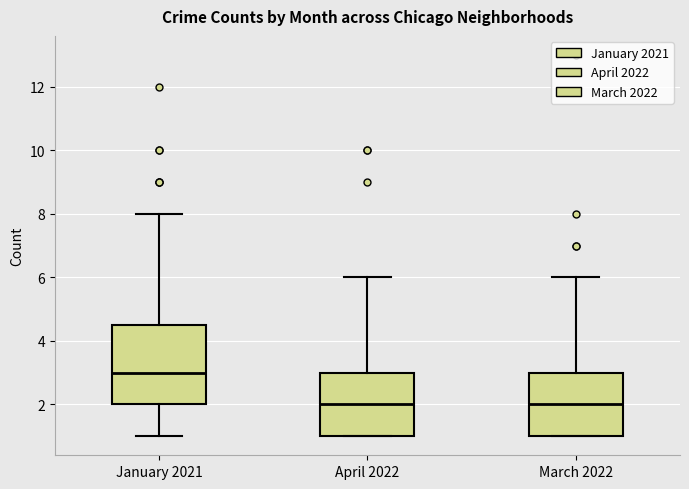

Reading left to right, transcribe this box plot: for each box, give where its median line is, the range the box spans, and where its two whiskers end, as read against the y-axis. The values are not printed on the chart, so give them approximately, as read against the axis.

January 2021: median 3.0, box 2.0 to 4.6, whiskers 1.0 to 8.0
April 2022: median 2.0, box 1.0 to 3.0, whiskers 1.0 to 6.0
March 2022: median 2.0, box 1.0 to 3.0, whiskers 1.0 to 6.0